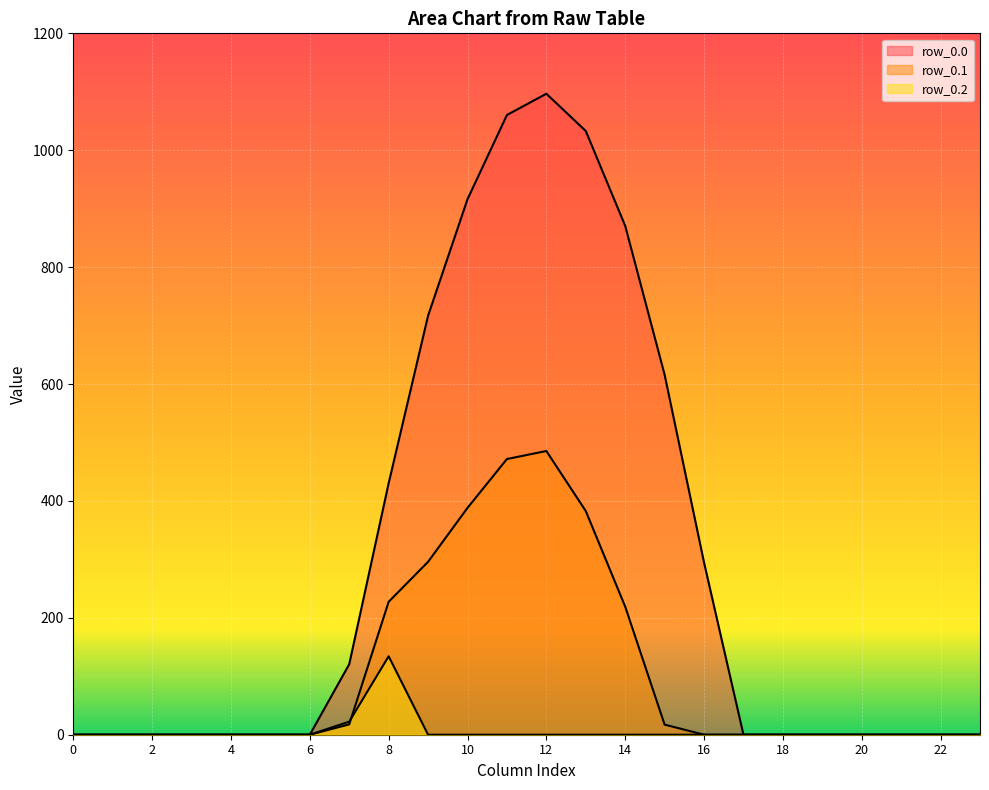

True or false: row_0.2 has more than 2 points higher than both neighbors.

False